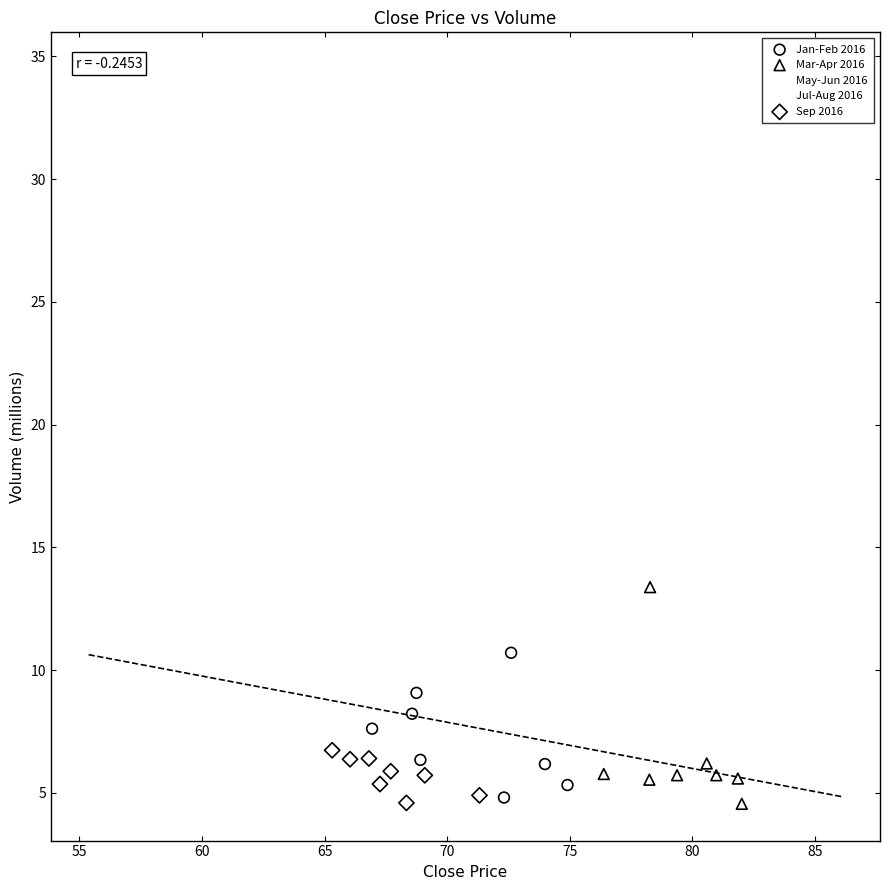

Which series has the largest Y range (max minus min)?

May-Jun 2016